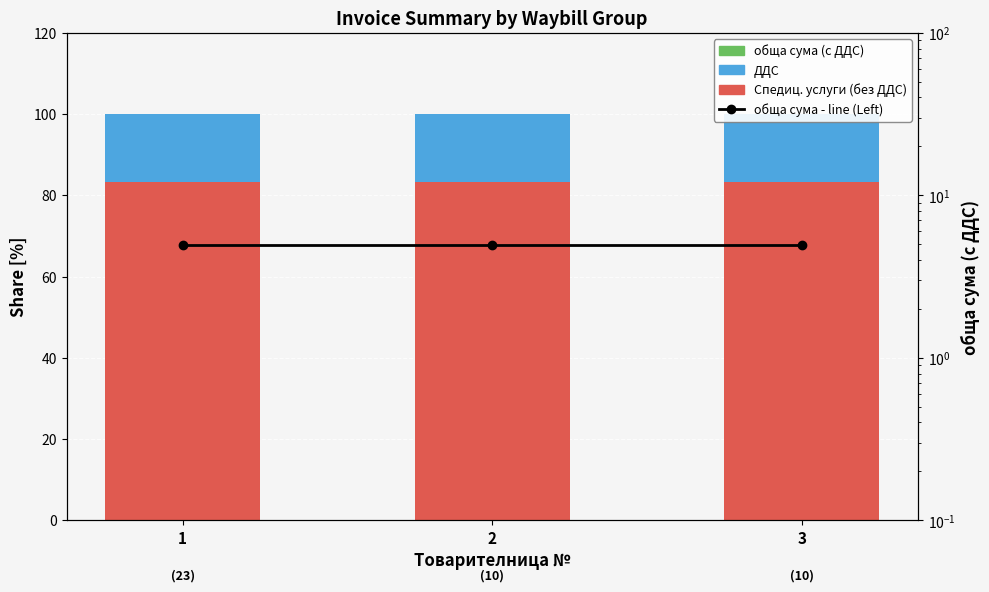

List the labels in order of Спедиц. услуги (без ДДС) value, largest first.

1, 2, 3